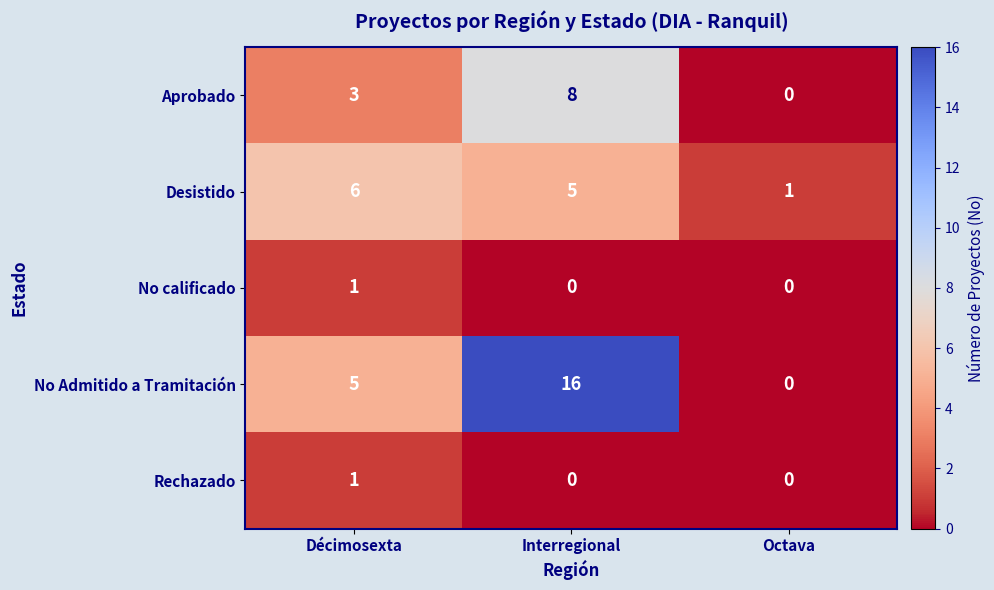

At which category is the sum across all series the highest?

Interregional